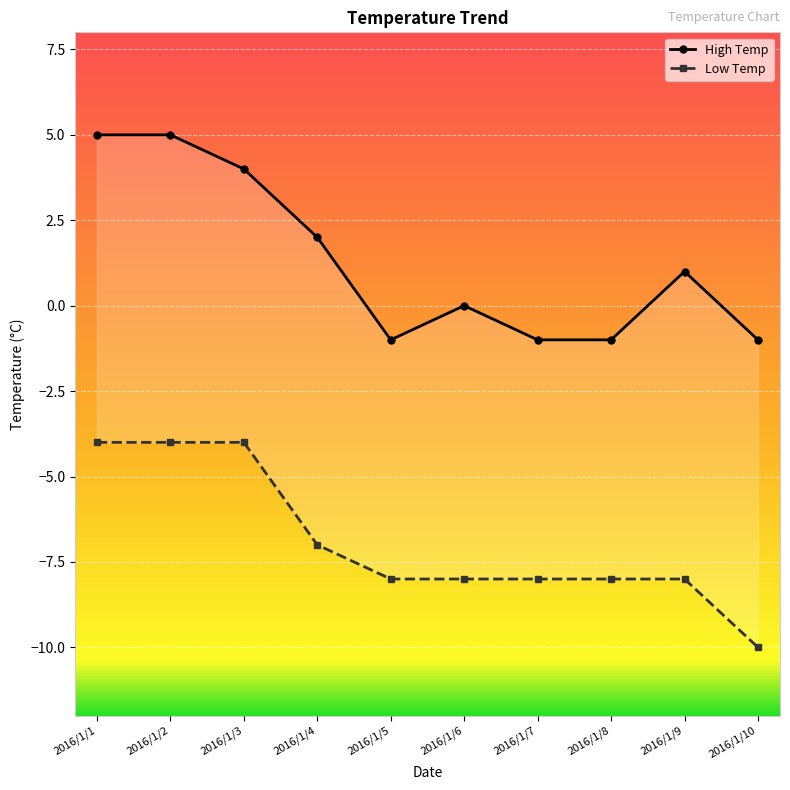

How many lines are shown in the chart?

2